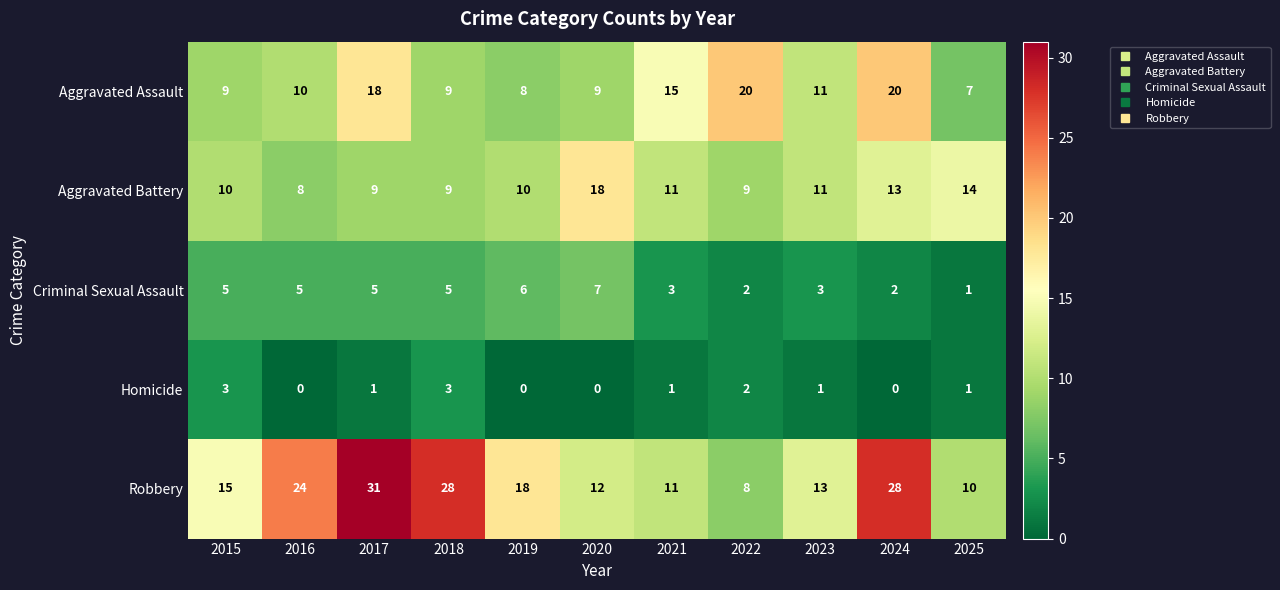

Which series has the largest total across all categories?

Robbery